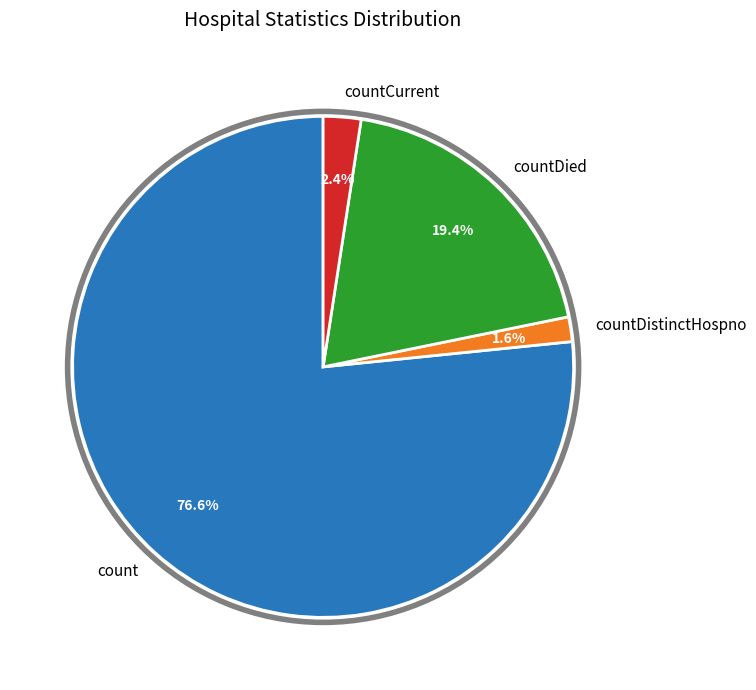

How much of the chart is everything except count?

23.4%